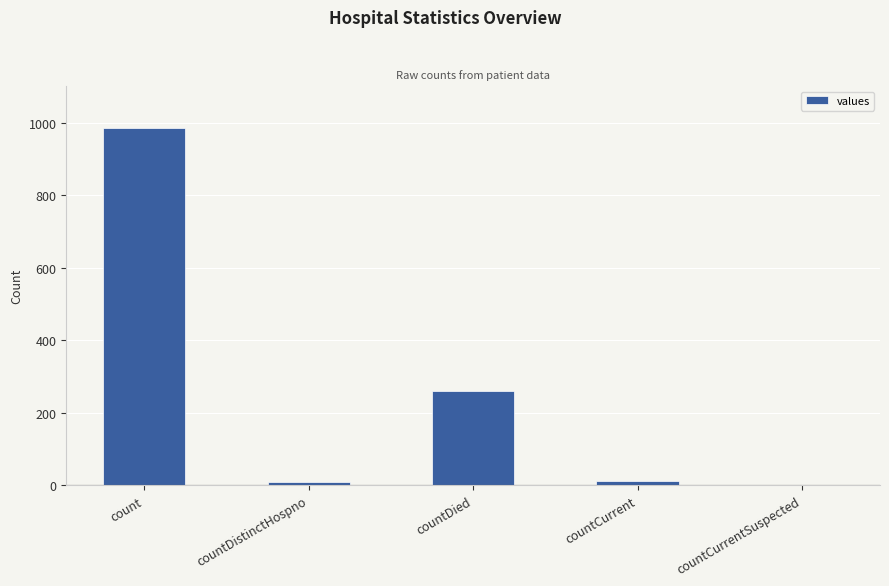

Is it true that the value at countDied is 261?

True